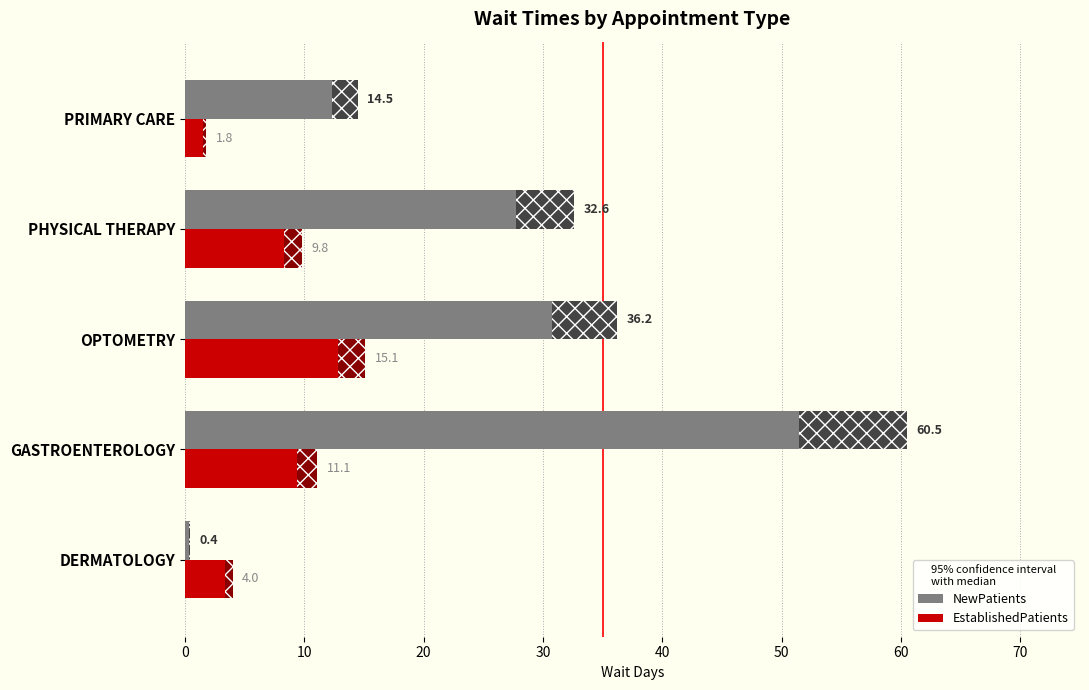

Which series has the largest total across all categories?

NewPatients